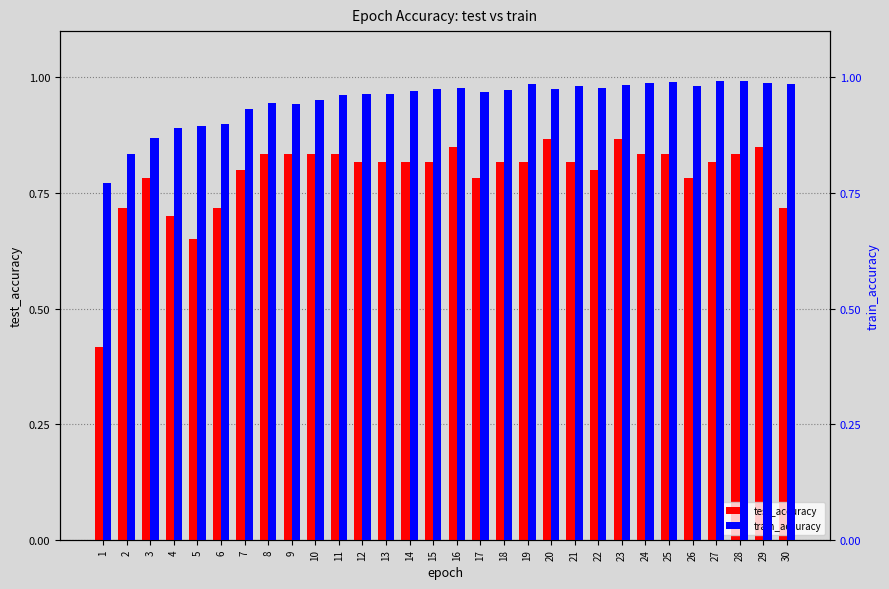

What is the difference between the second highest and minimum values in the train_accuracy series?

0.2